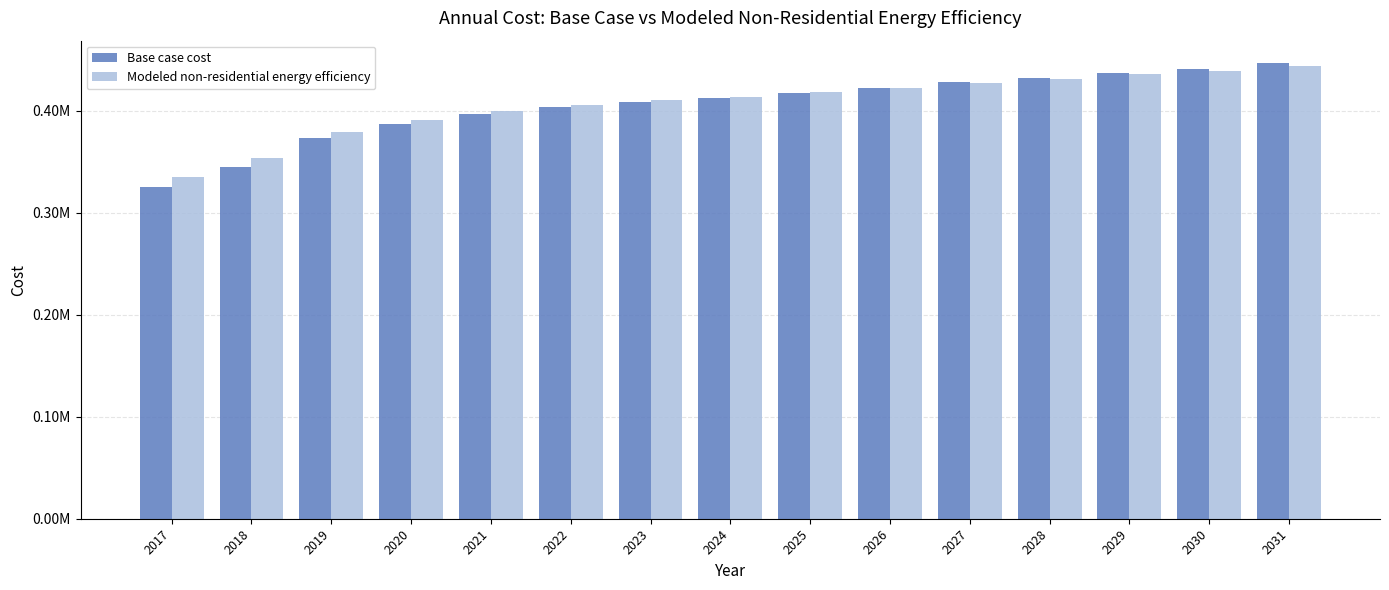

What are all the series names shown in the legend?

Base case cost, Modeled non-residential energy efficiency